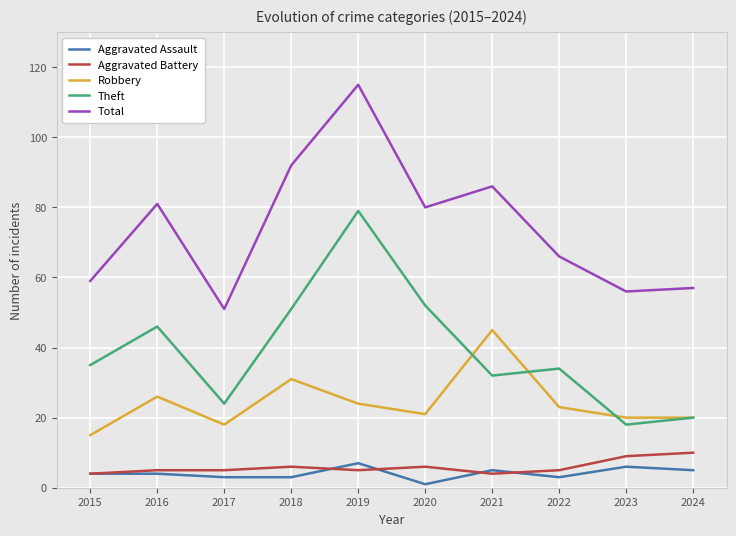

Reading left to right, what are all the values shown in this chart?

Aggravated Assault: 2015=4	2016=4	2017=3	2018=3	2019=7	2020=1	2021=5	2022=3	2023=6	2024=5
Aggravated Battery: 2015=4	2016=5	2017=5	2018=6	2019=5	2020=6	2021=4	2022=5	2023=9	2024=10
Robbery: 2015=15	2016=26	2017=18	2018=31	2019=24	2020=21	2021=45	2022=23	2023=20	2024=20
Theft: 2015=35	2016=46	2017=24	2018=51	2019=79	2020=52	2021=32	2022=34	2023=18	2024=20
Total: 2015=59	2016=81	2017=51	2018=92	2019=115	2020=80	2021=86	2022=66	2023=56	2024=57